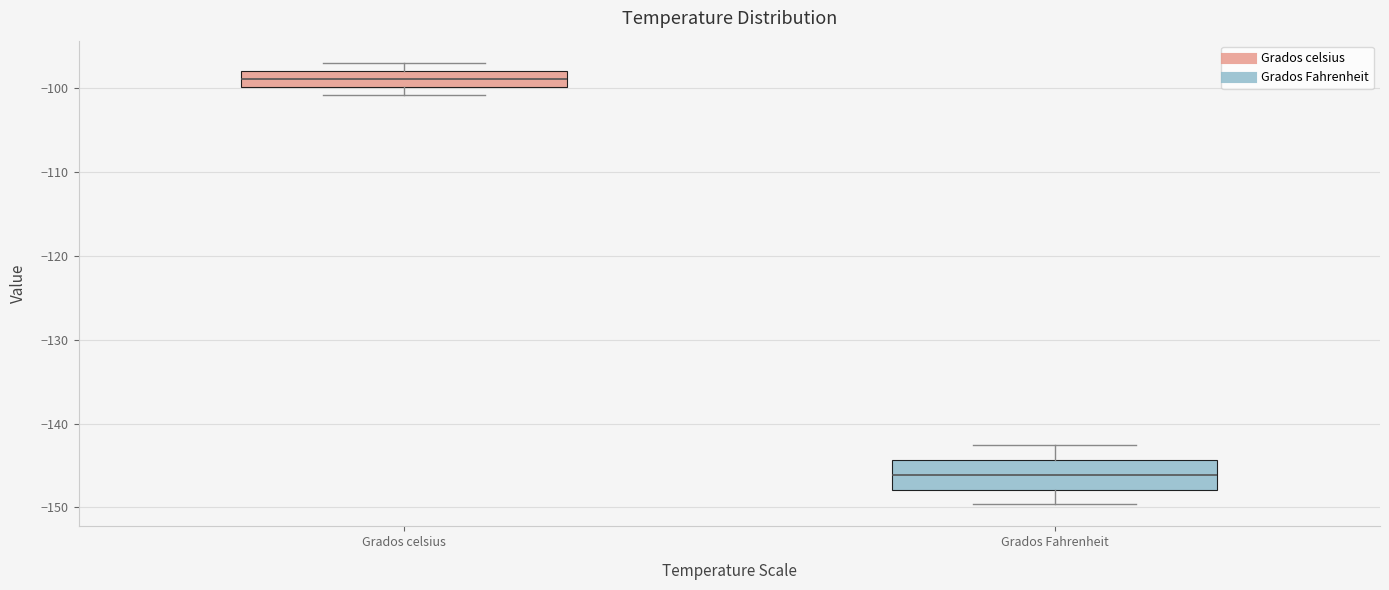

Which box is the tallest, from its lower edge to its upper edge?

Grados Fahrenheit